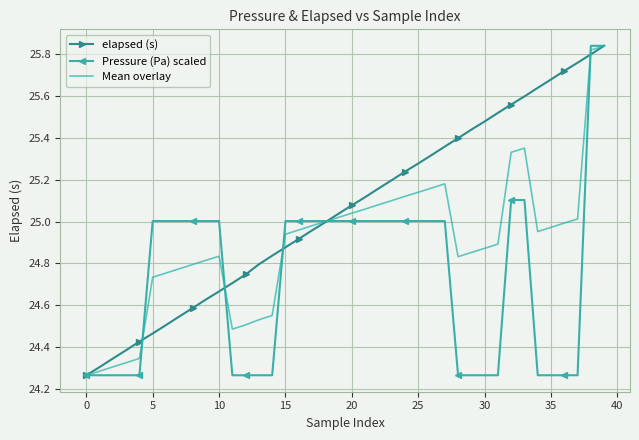

Rank the series by their average value, from highest to lowest.

elapsed (s), Mean overlay, Pressure (Pa) scaled